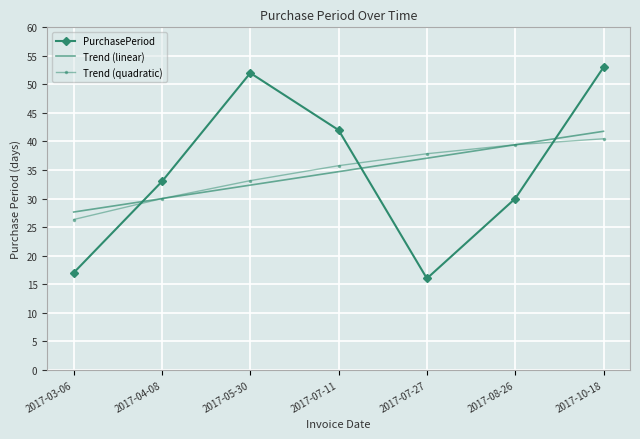

Reading left to right, transcribe all the data shown in this chart.

PurchasePeriod: 2017-03-06=17.0	2017-04-08=33.0	2017-05-30=52.0	2017-07-11=42.0	2017-07-27=16.0	2017-08-26=30.0	2017-10-18=53.0
Trend (linear): 2017-03-06=27.6	2017-04-08=30.0	2017-05-30=32.4	2017-07-11=34.7	2017-07-27=37.1	2017-08-26=39.4	2017-10-18=41.8
Trend (quadratic): 2017-03-06=26.3	2017-04-08=30.0	2017-05-30=33.1	2017-07-11=35.8	2017-07-27=37.9	2017-08-26=39.4	2017-10-18=40.5